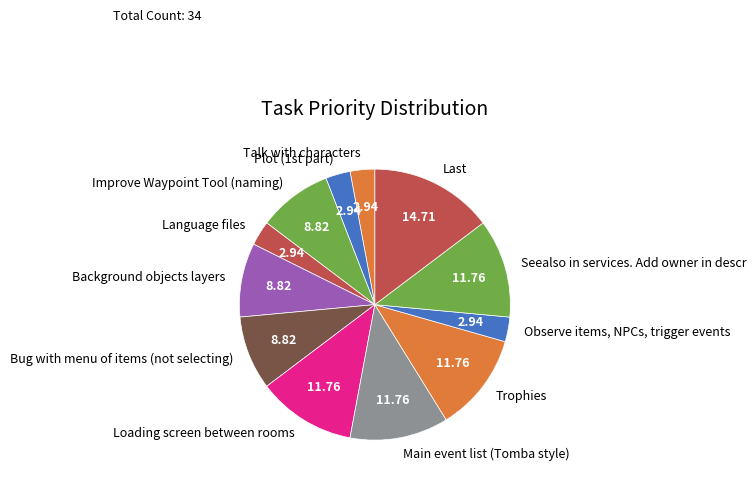

Count the number of slices in the pie.

12